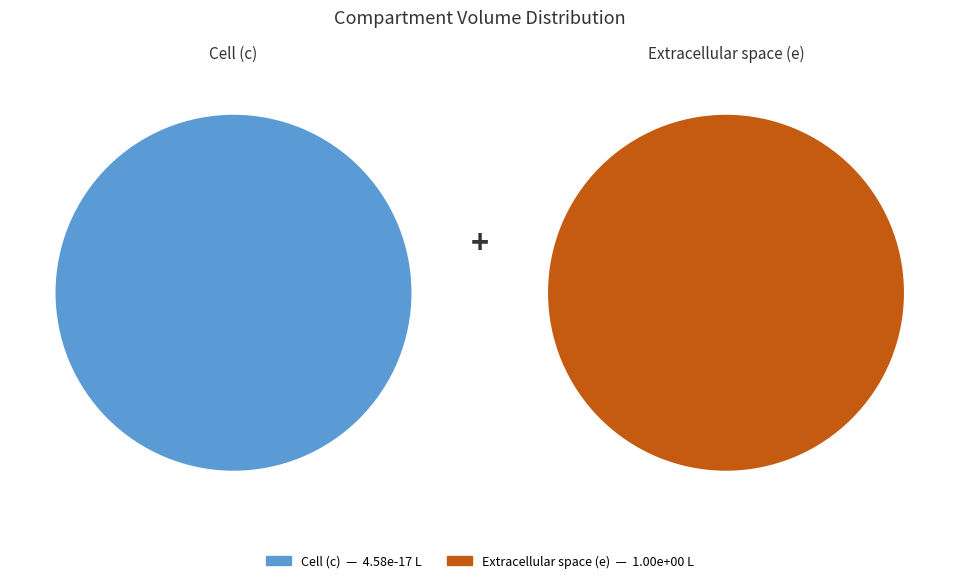

Does c account for over 50% of the chart?

No